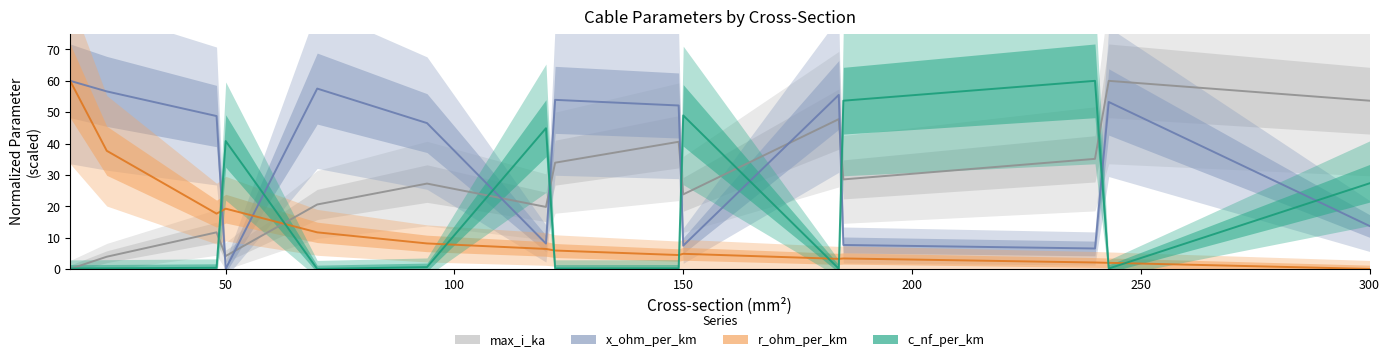

How many series are shown in this chart?

4